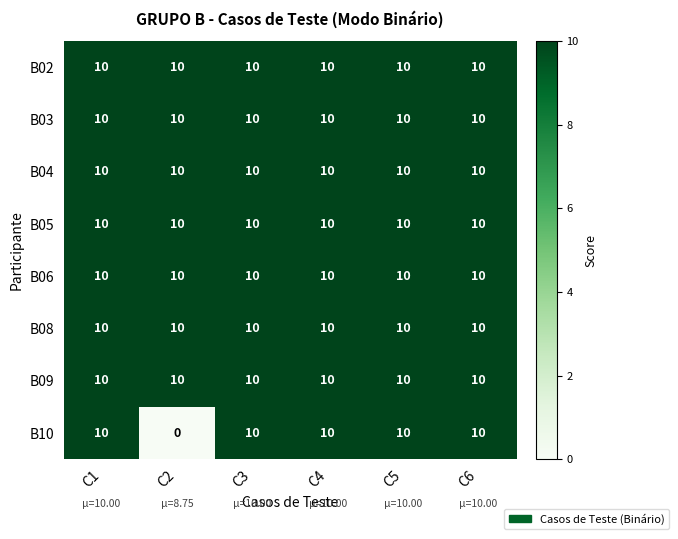

True or false: B04 has a value of 16 at C4.

False